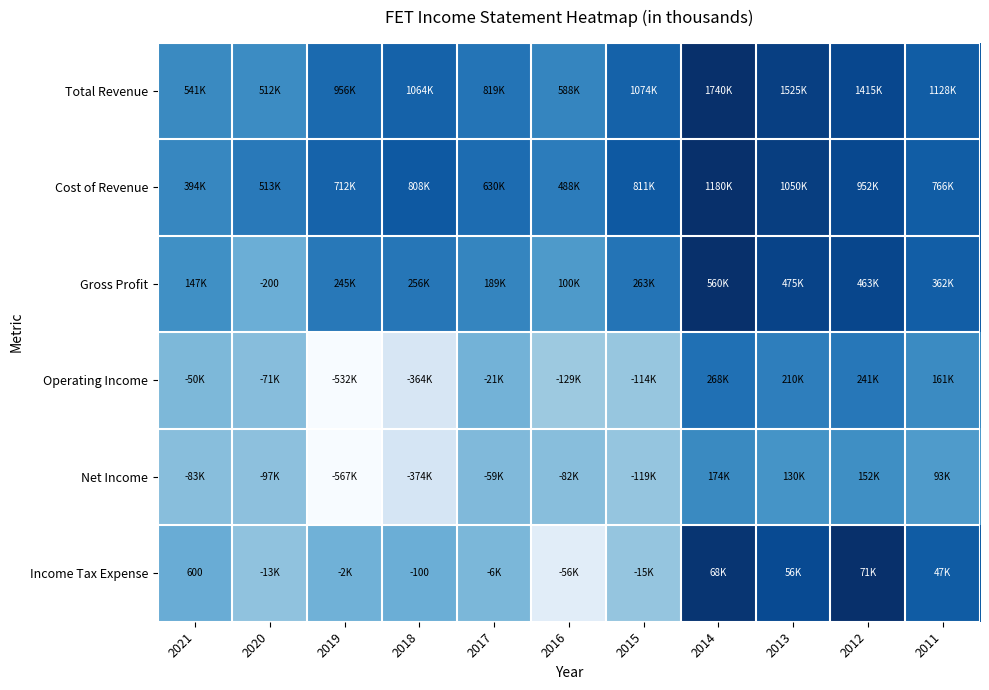

Which series has the largest total across all categories?

Cost of Revenue